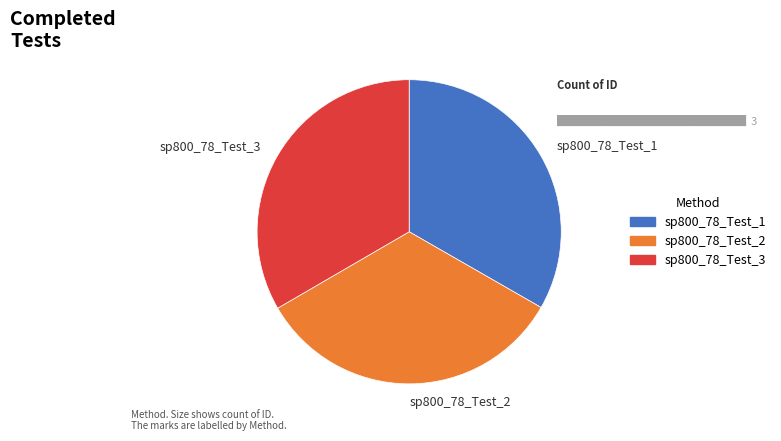

Is the sum of sp800_78_Test_2 and sp800_78_Test_1 greater than half?

Yes